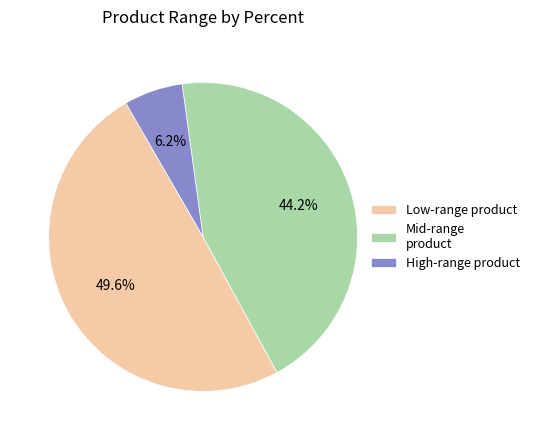

How much of the chart is everything except High-range product?

93.8%